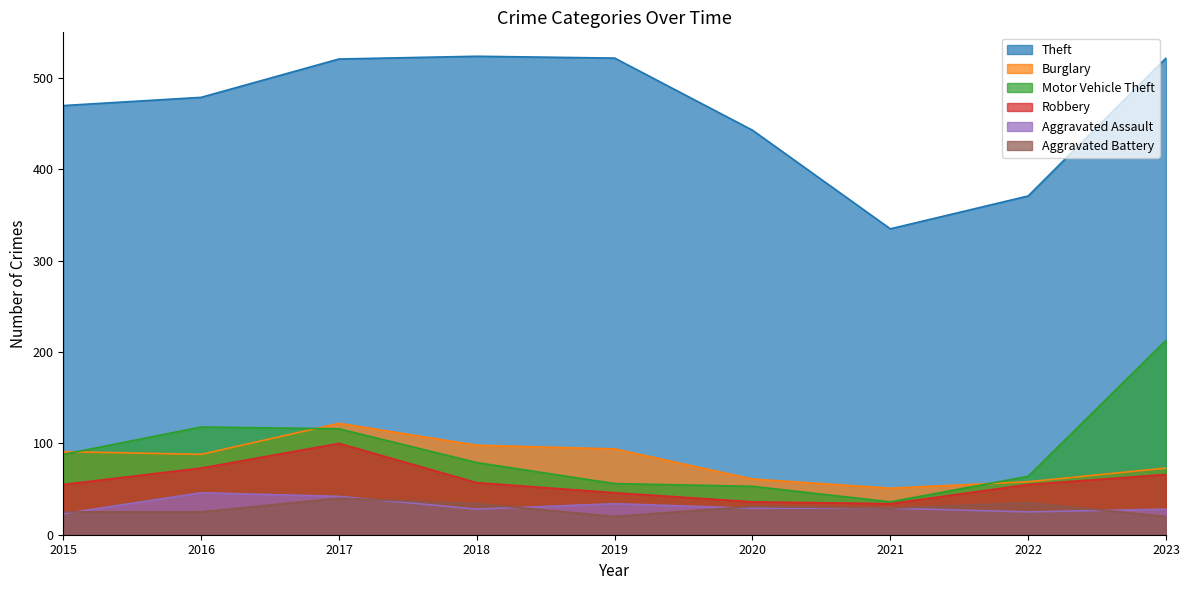

How many interior local peaks does the Aggravated Assault series have?

2